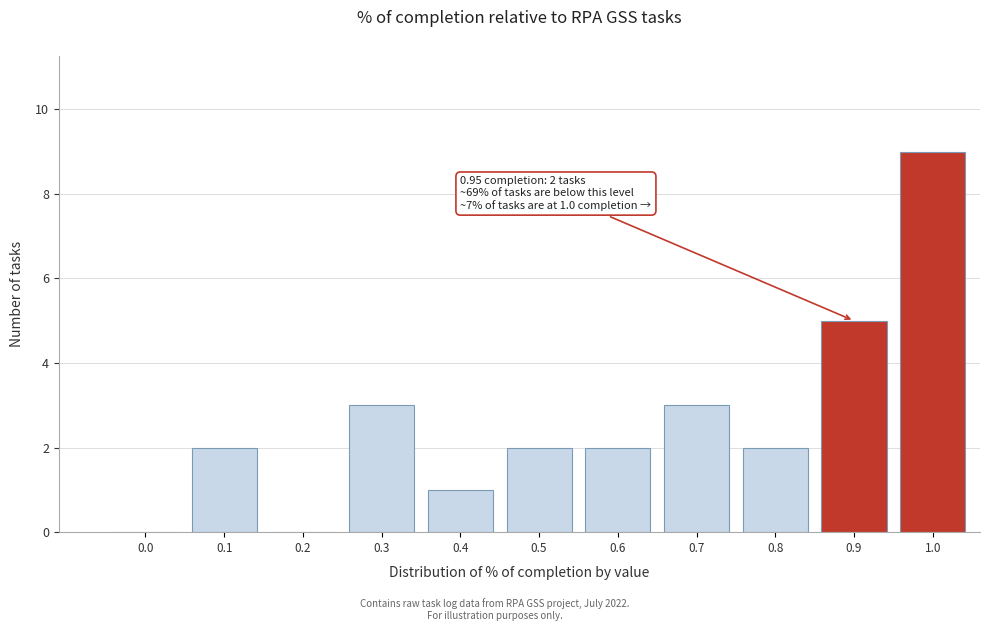

Reading left to right, extract all data points from this chart.

0.0=0	0.1=2	0.2=0	0.3=3	0.4=1	0.5=2	0.6=2	0.7=3	0.8=2	0.9=5	1.0=9